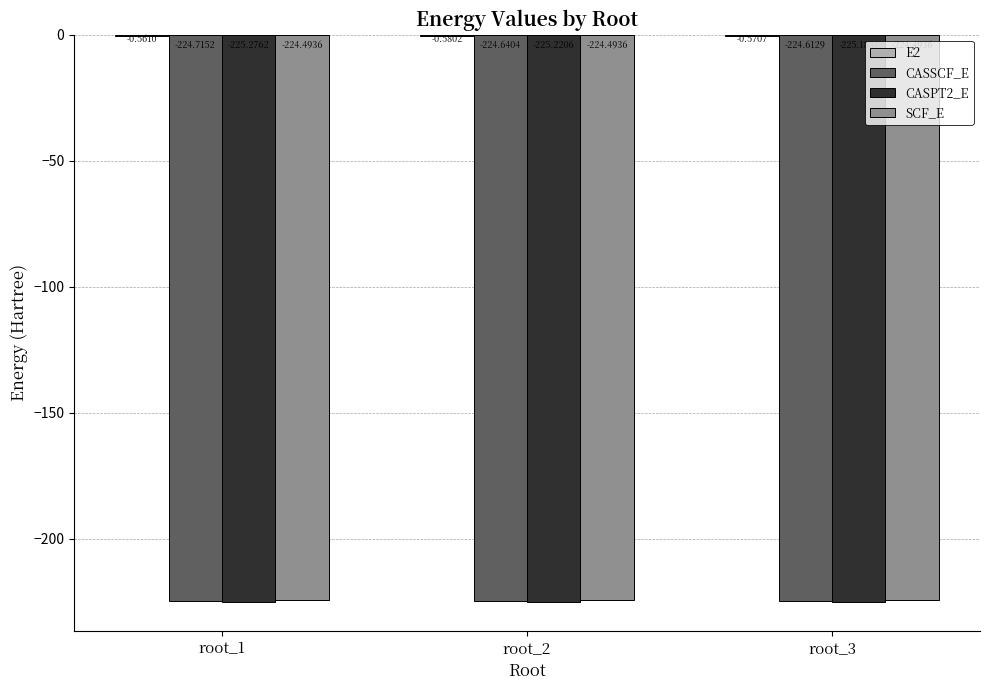

At which category is the sum across all series the highest?

root_3